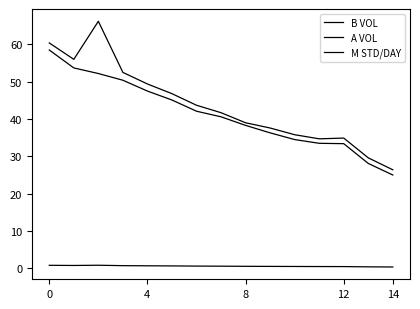

How many lines are shown in the chart?

3